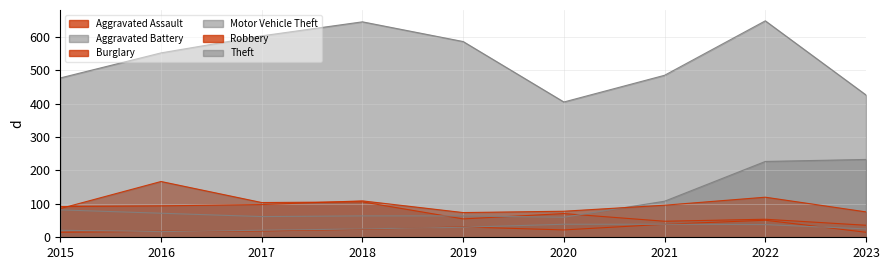

Reading left to right, transcribe all the data shown in this chart.

Aggravated Assault: 15	18	19	24	31	22	39	51	15
Aggravated Battery: 21	17	21	25	30	39	39	38	25
Burglary: 86	167	104	106	55	71	48	54	36
Motor Vehicle Theft: 82	72	62	64	64	60	108	227	233
Robbery: 92	94	98	109	74	78	96	120	76
Theft: 477	552	603	645	586	405	485	648	426